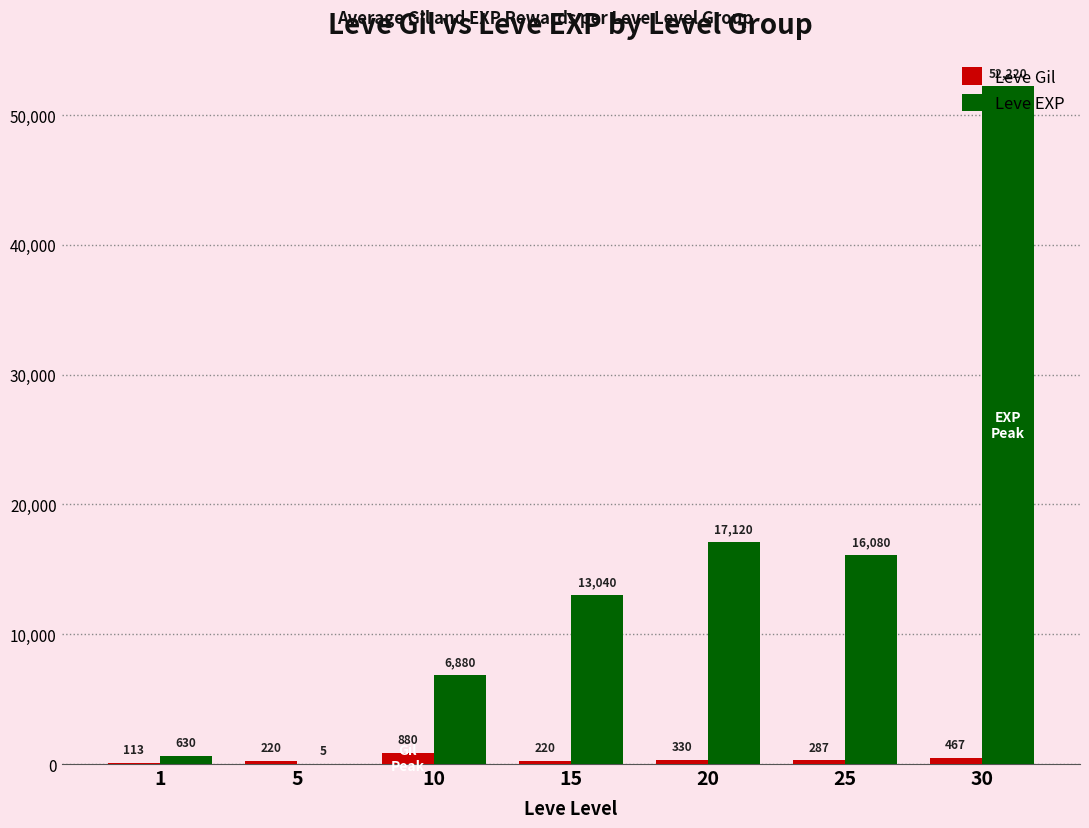

Reading left to right, list all the values displayed in this chart.

Leve Gil: 113	220	880	220	330	287	467
Leve EXP: 630	5	6880	13040	17120	16080	52220